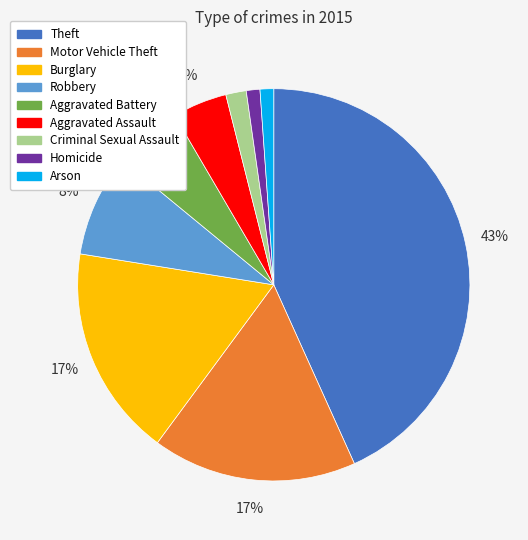

To the nearest percent, what portion does Arson represent?

1%